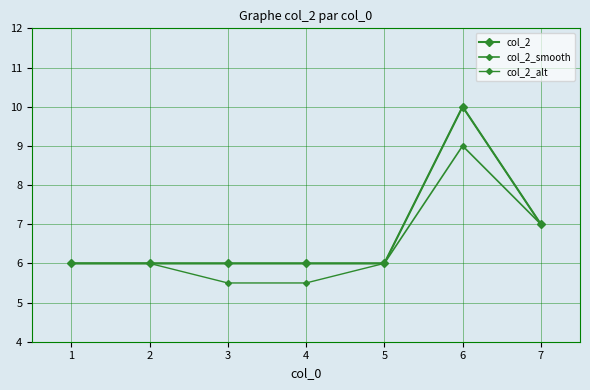

Reading left to right, list all the values displayed in this chart.

col_2: 6.0	6.0	6.0	6.0	6.0	10.0	7.0
col_2_smooth: 6.0	6.0	6.0	6.0	6.0	9.0	7.0
col_2_alt: 6.0	6.0	5.5	5.5	6.0	10.0	7.0